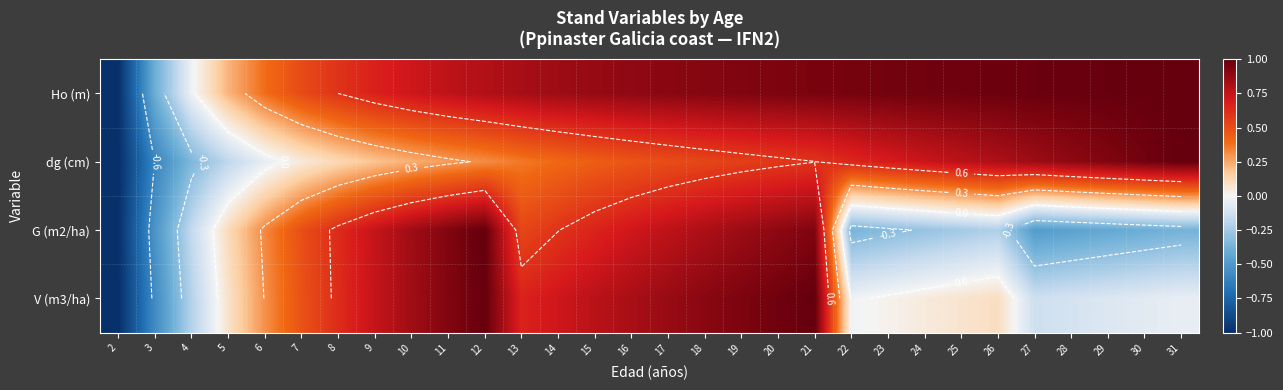

At which category does the chart reach its peak across all series?

31